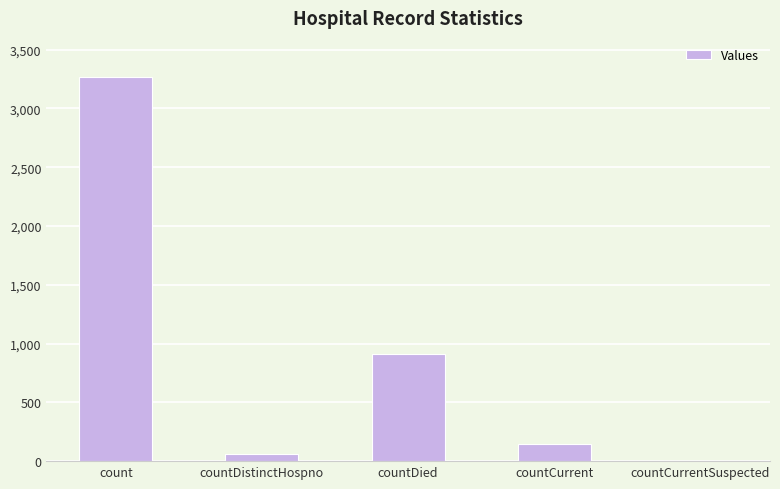

Which has a higher value, countCurrentSuspected or countDied?

countDied